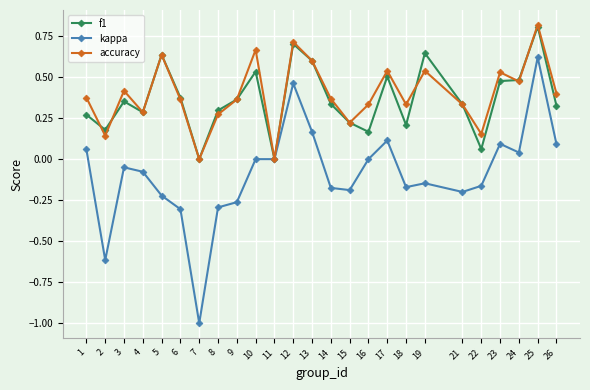

Which series has the widest spread of values?

kappa